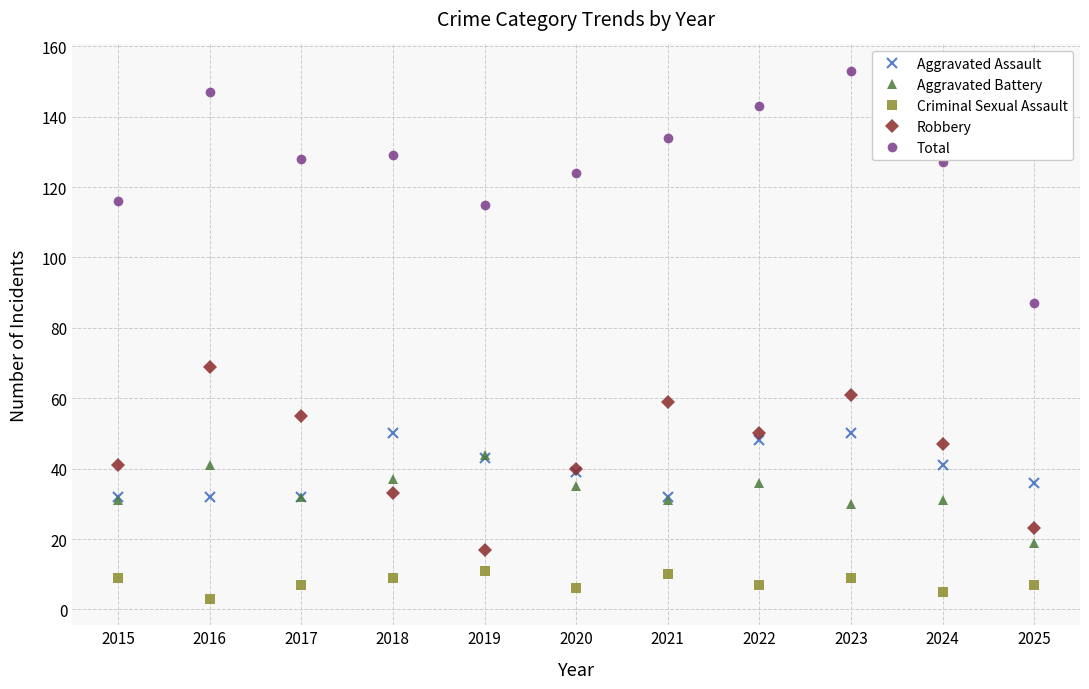

What is the sum of all Aggravated Battery values?

367